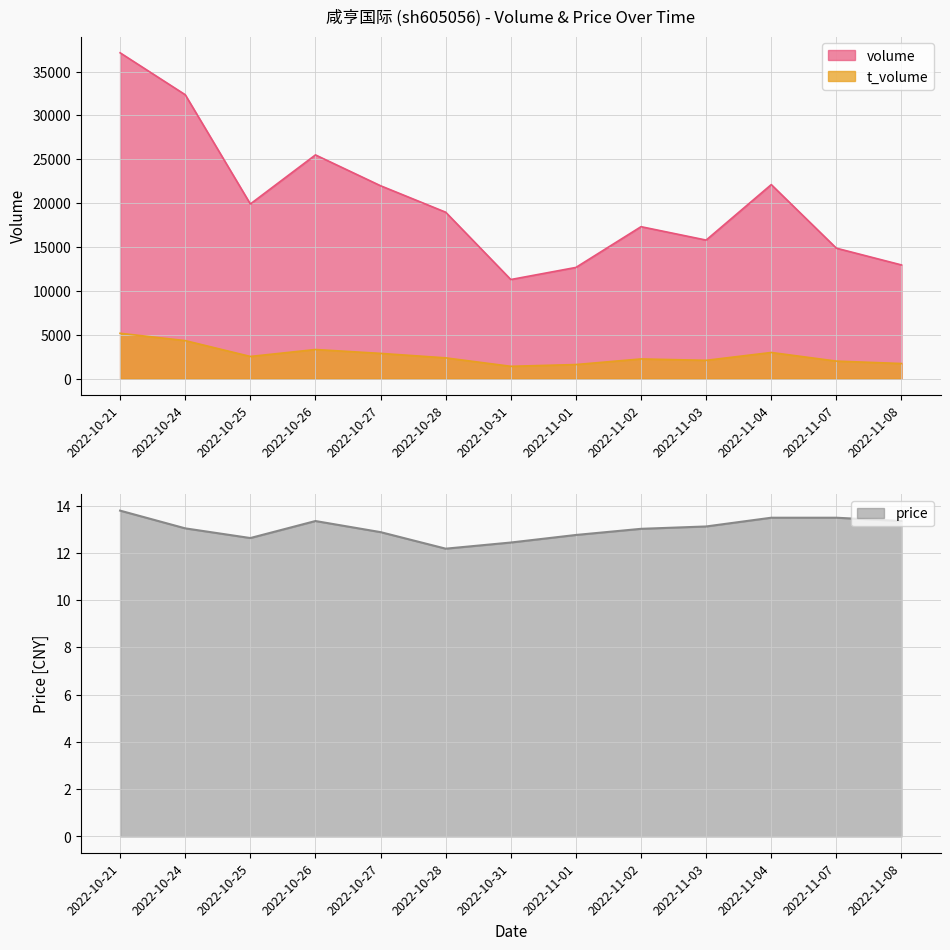

True or false: price and volume intersect in this chart.

False